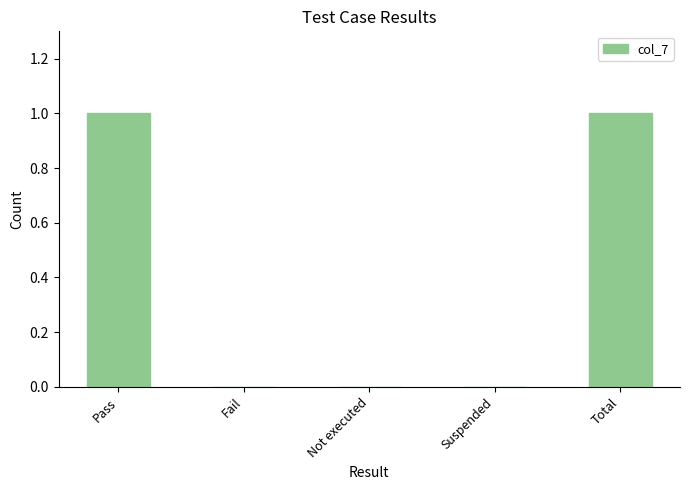

Reading right to left, extract all data points from this chart.

1	0	0	0	1